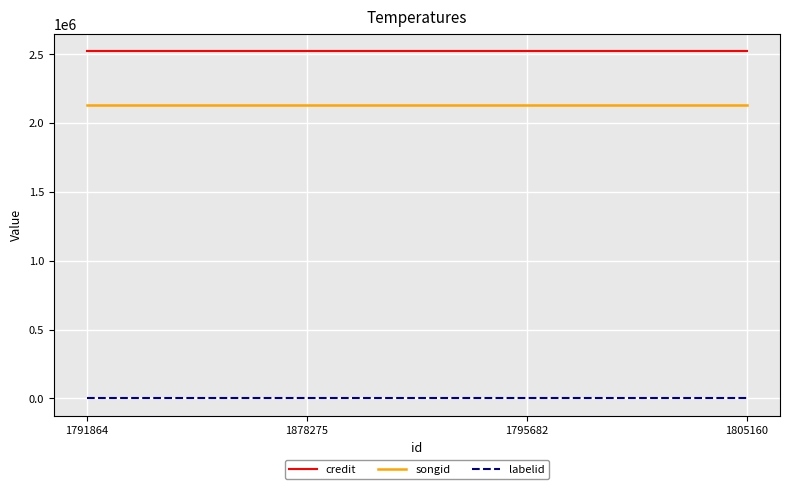

What is the minimum value for credit?

2521981